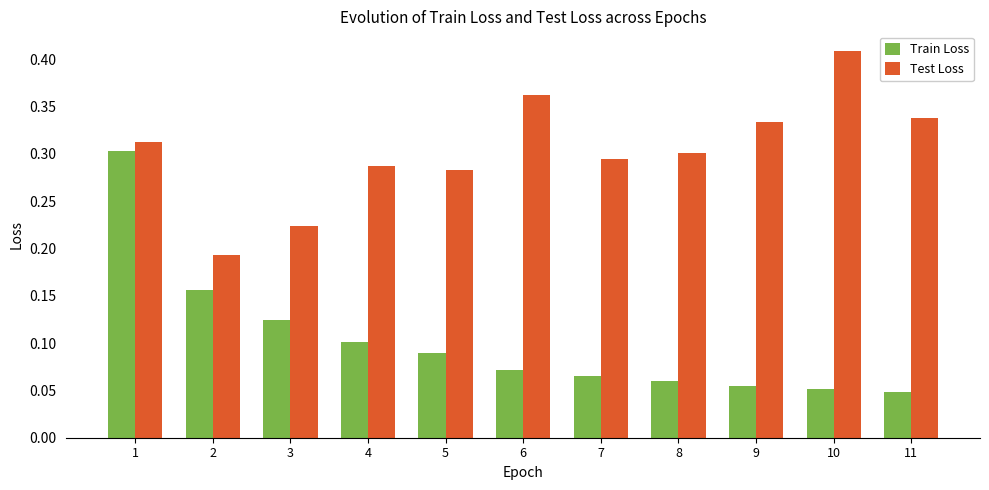

True or false: Train Loss has a value of 0.1 at 4.

True